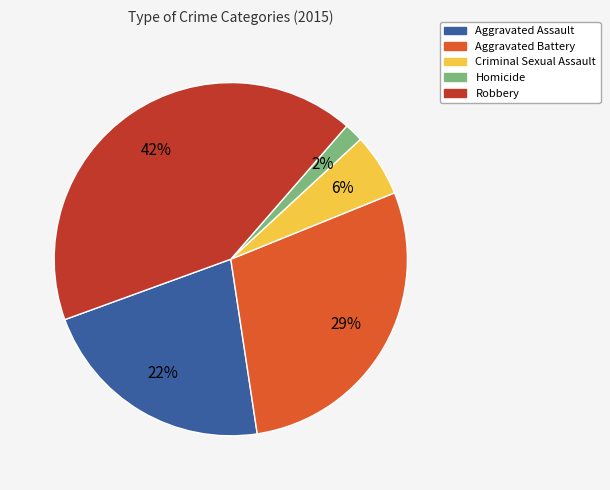

Is the sum of Aggravated Assault and Criminal Sexual Assault greater than half?

No